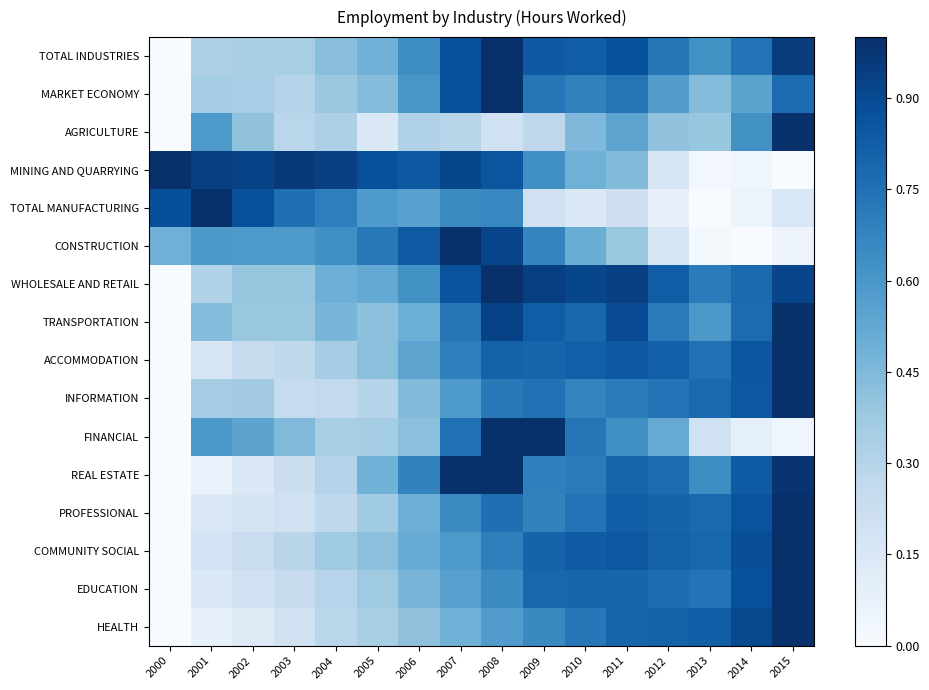

Between 2001 and 2012, which series saw the biggest shift?

TOTAL MANUFACTURING